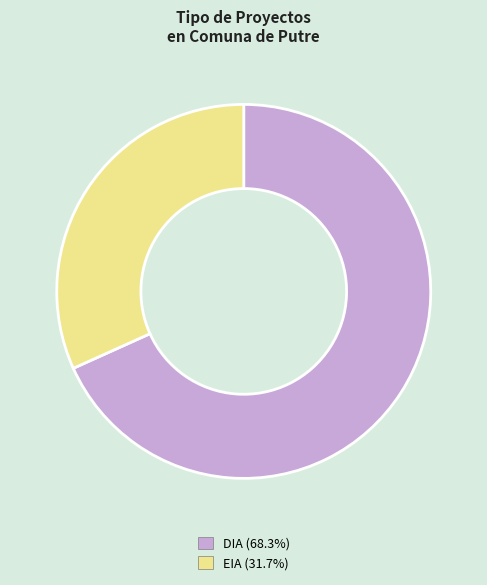

What is the smallest slice in the pie chart?

EIA